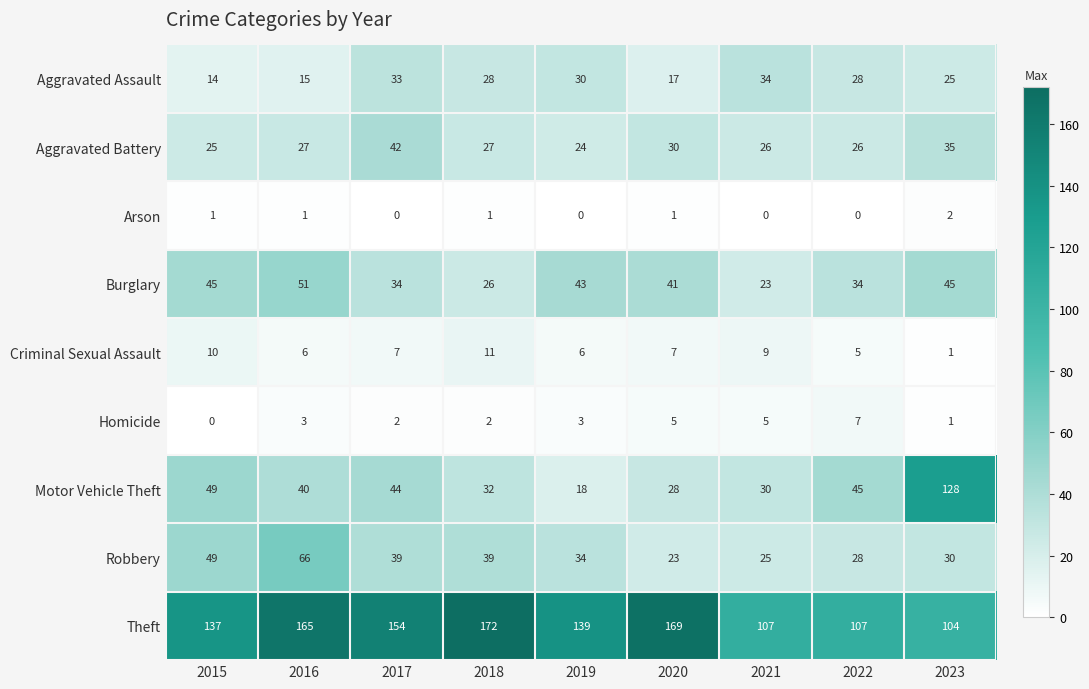

How many values in Homicide are above zero?

8